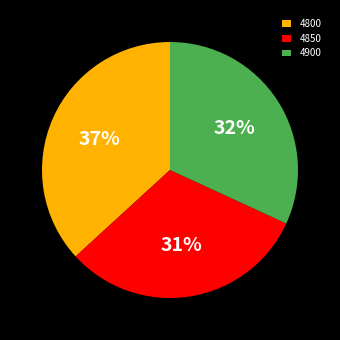

Does any single category account for the majority?

No